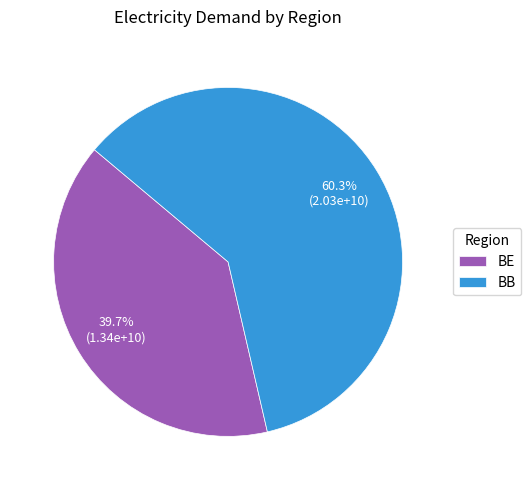

Is there a majority slice in this chart?

Yes